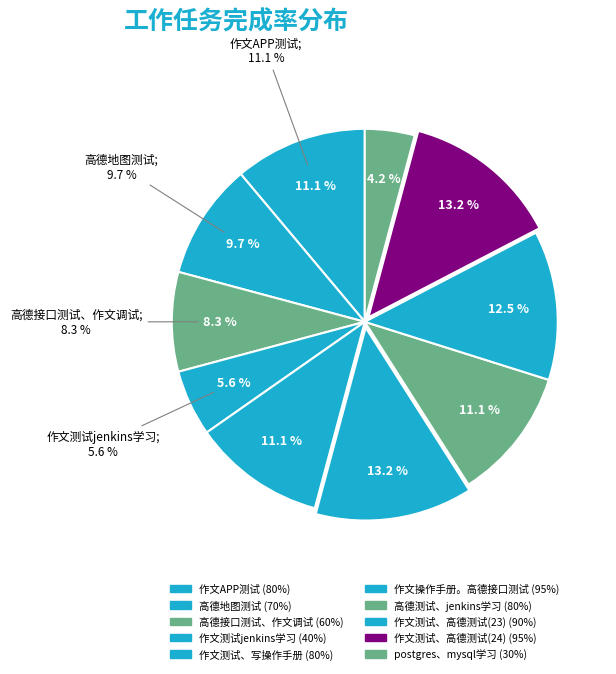

Rank the categories by value from highest to lowest.

作文操作手册。高德接口测试, 作文测试、高德测试(24), 作文测试、高德测试(23), 作文APP测试, 作文测试、写操作手册, 高德测试、jenkins学习, 高德地图测试, 高德接口测试、作文调试, 作文测试jenkins学习, postgres、mysql学习